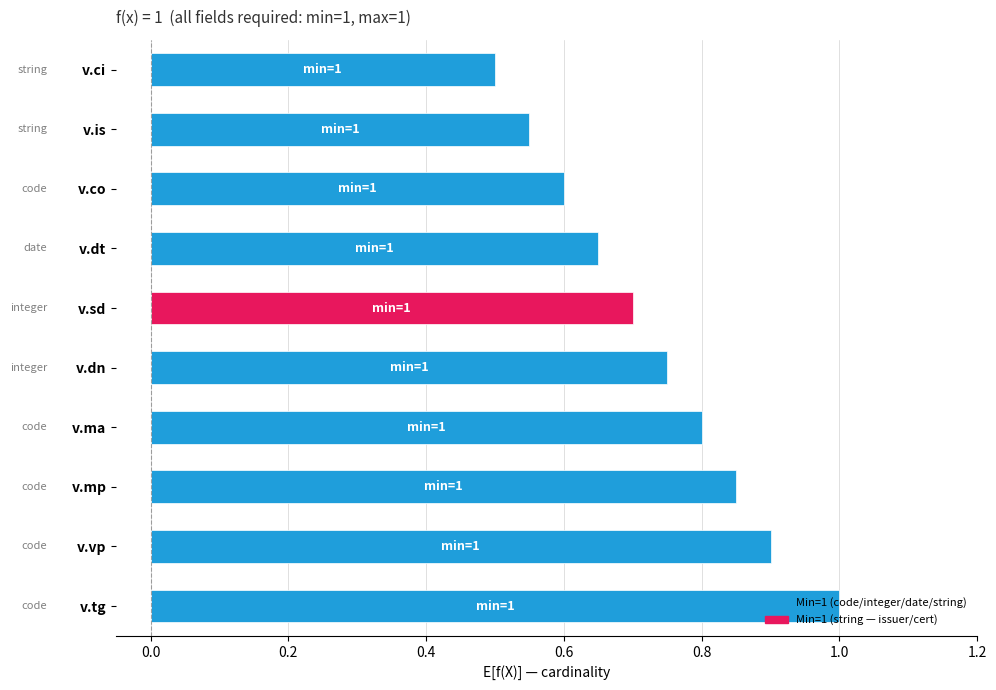

Is it true that the value at v.ci is 0.5?

True